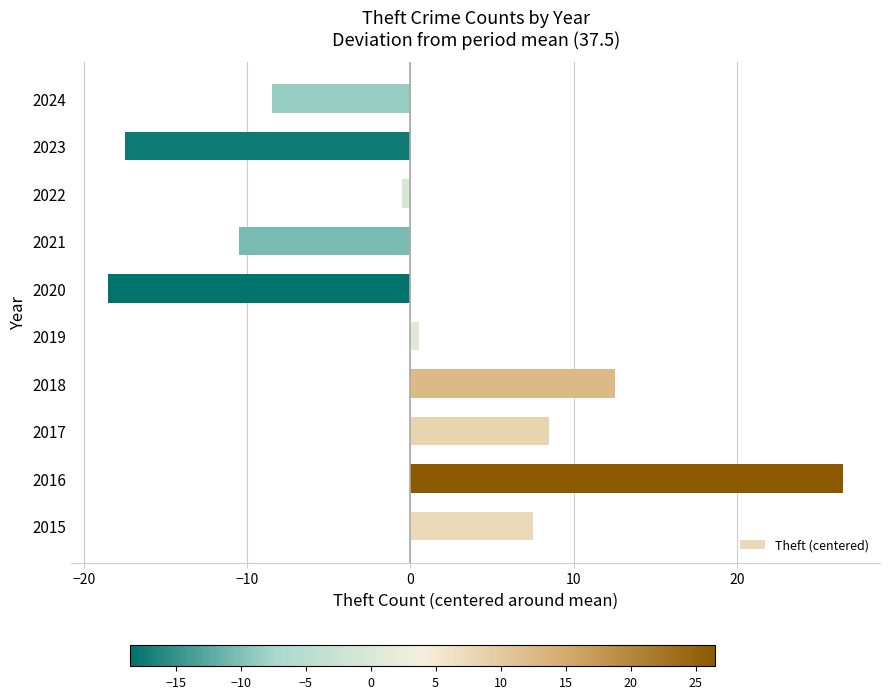

What is the change in value from 2017 to 2024?

-17.0